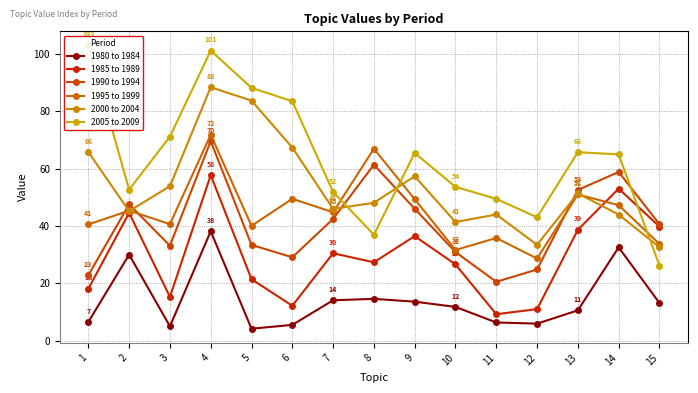

Reading left to right, list all the values displayed in this chart.

1980 to 1984: 1=6.6	2=30.0	3=5.0	4=38.1	5=4.2	6=5.5	7=14.1	8=14.6	9=13.6	10=11.8	11=6.4	12=6.0	13=10.6	14=32.5	15=13.2
1985 to 1989: 1=18.1	2=44.5	3=15.3	4=57.7	5=21.4	6=12.2	7=30.5	8=27.3	9=36.5	10=26.6	11=9.2	12=11.0	13=38.6	14=53.0	15=39.8
1990 to 1994: 1=22.8	2=47.5	3=33.1	4=69.5	5=33.4	6=29.1	7=42.4	8=61.3	9=46.0	10=30.9	11=20.5	12=24.8	13=52.5	14=58.8	15=40.6
1995 to 1999: 1=40.5	2=45.3	3=40.6	4=71.8	5=40.0	6=49.5	7=44.8	8=66.9	9=49.3	10=31.6	11=35.8	12=28.7	13=51.0	14=47.2	15=33.7
2000 to 2004: 1=65.8	2=45.1	3=53.9	4=88.3	5=83.7	6=67.3	7=46.0	8=48.1	9=57.3	10=41.4	11=44.0	12=33.4	13=51.3	14=44.0	15=32.6
2005 to 2009: 1=102.9	2=52.6	3=71.1	4=101.1	5=88.1	6=83.5	7=51.8	8=37.0	9=65.4	10=53.6	11=49.4	12=43.0	13=65.7	14=64.9	15=26.2